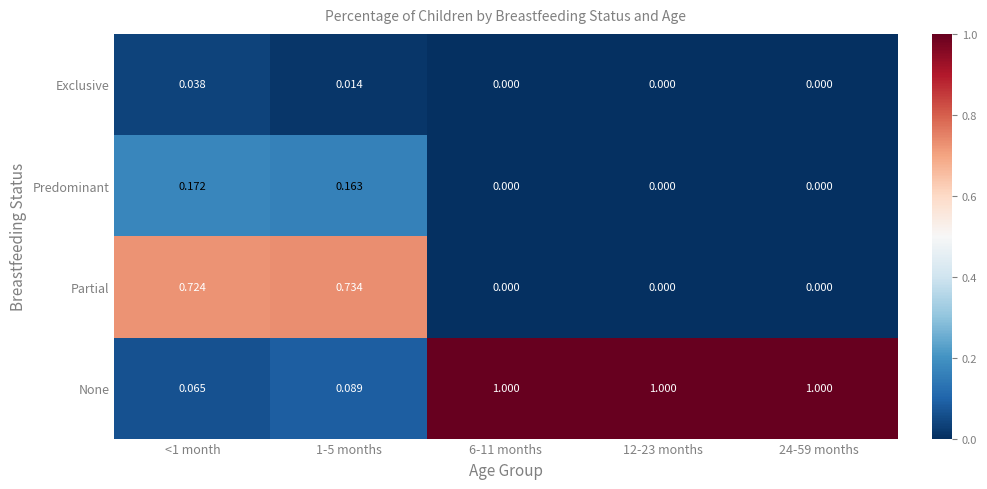

What is the total value across all series at 1-5 months?

1.0